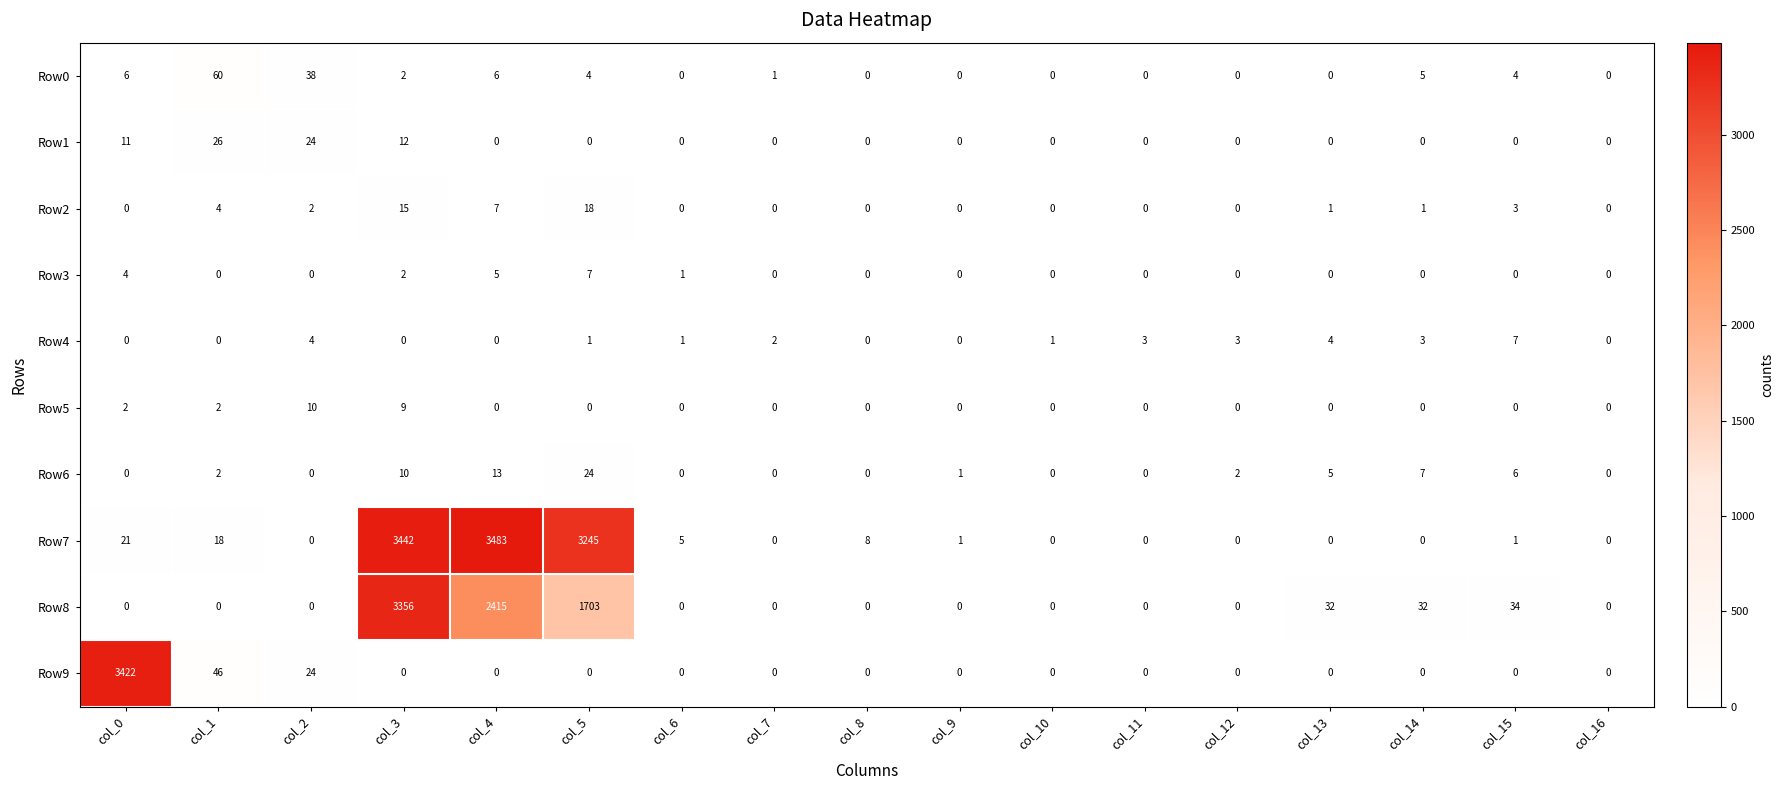

What is the greatest value displayed?

3483